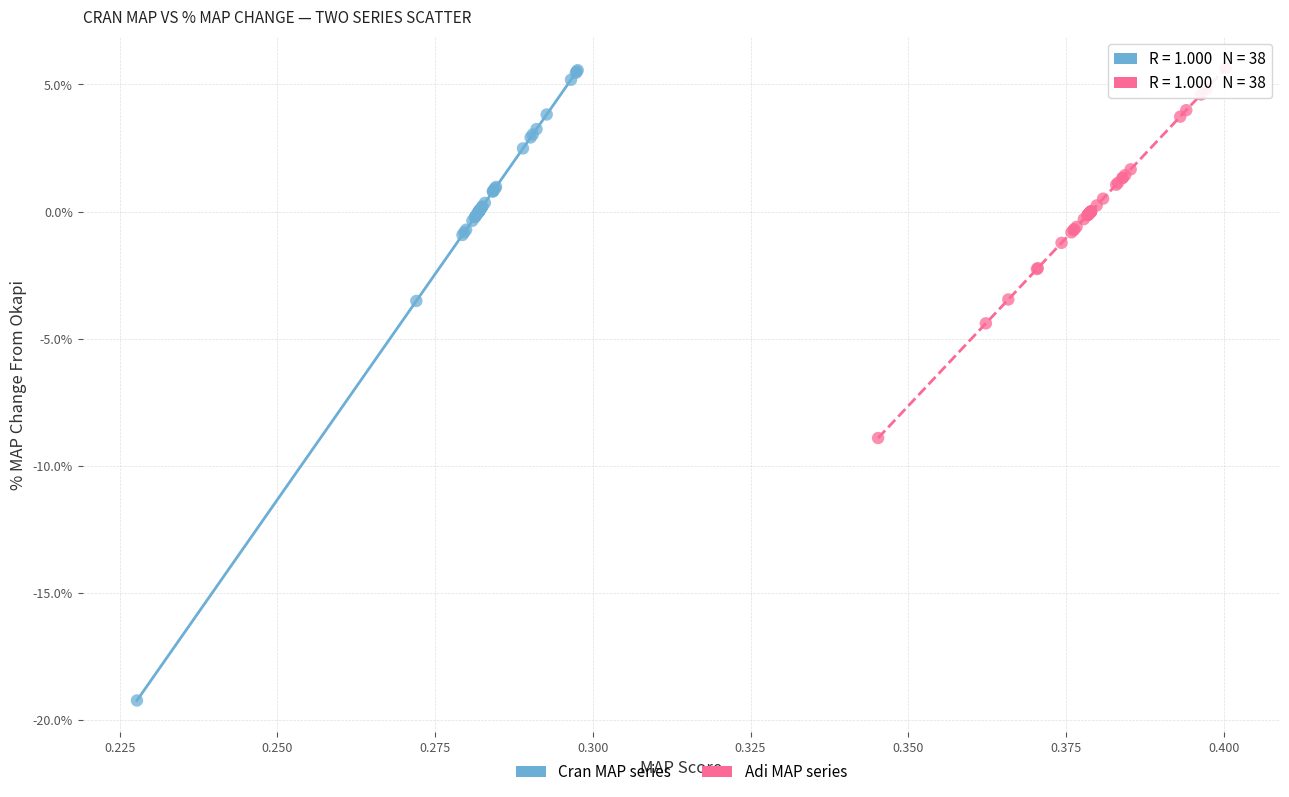

What are all the series names shown in the legend?

Cran MAP series, Adi MAP series